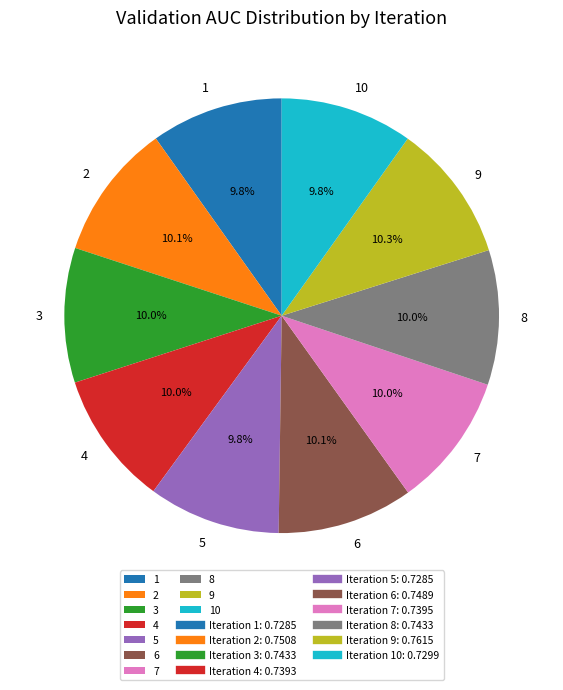

Does any single category account for the majority?

No